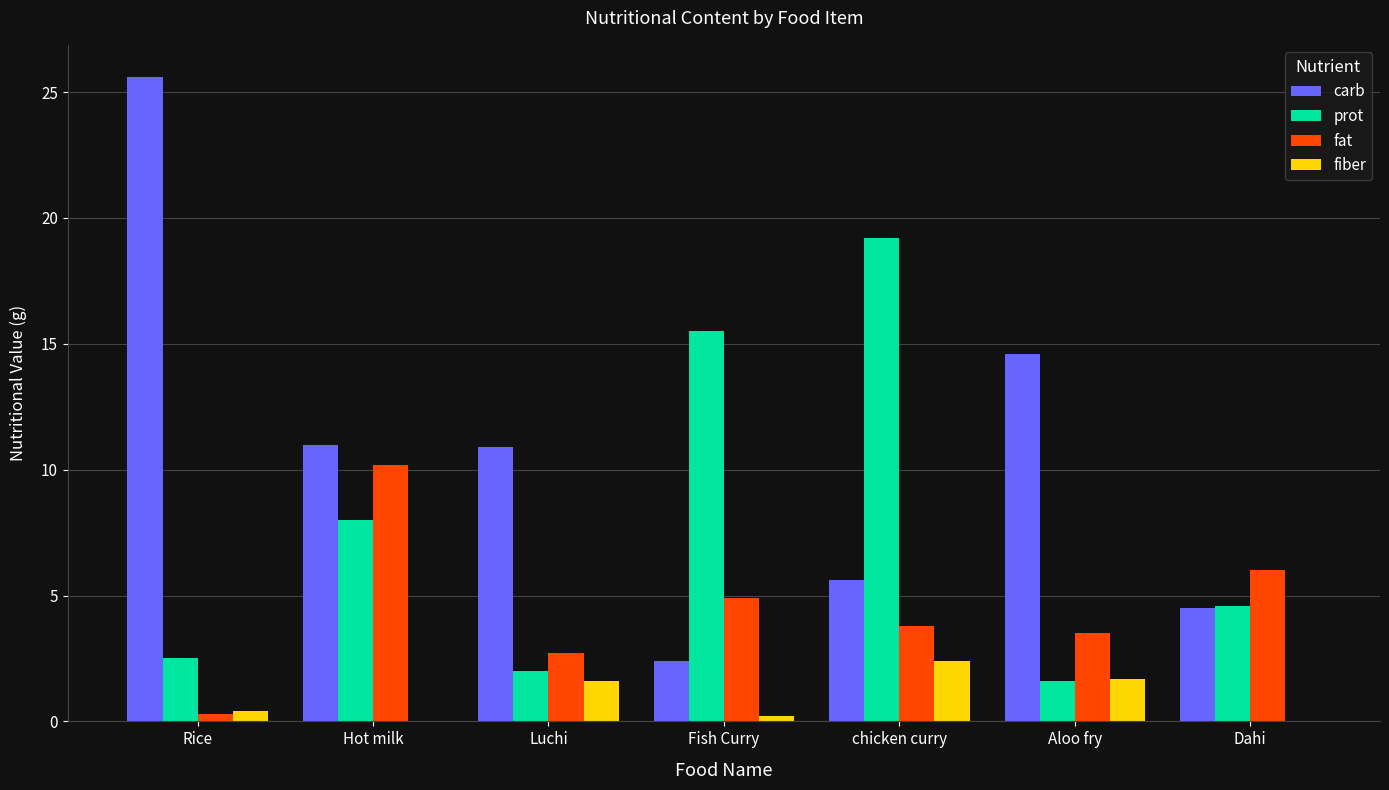

At which label does carb reach its peak?

Rice